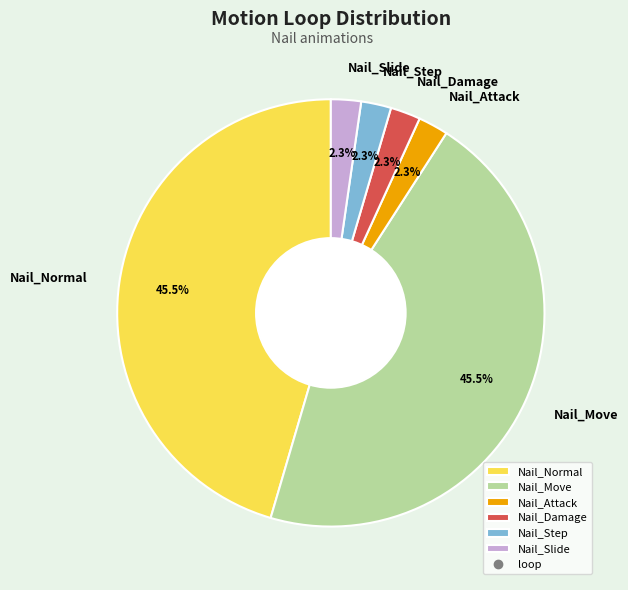

What percentage is NOT represented by Nail_Slide?

97.7%